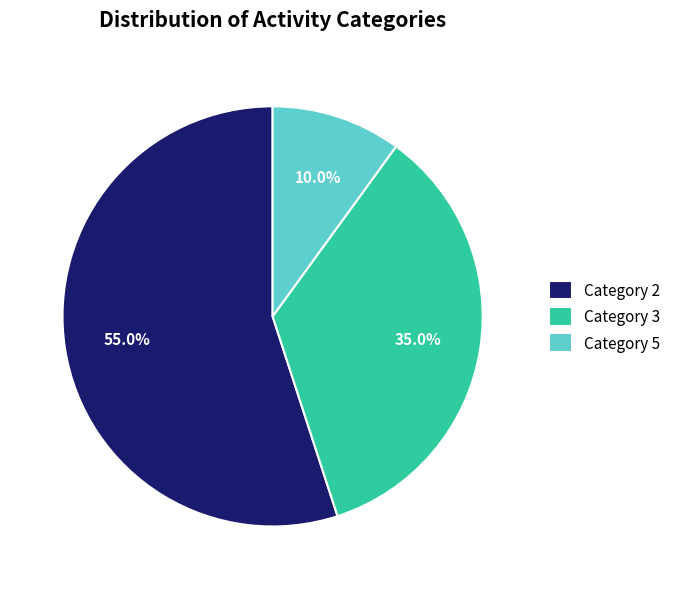

Combined, what portion of the pie is Category 2 and Category 3?

90.0%